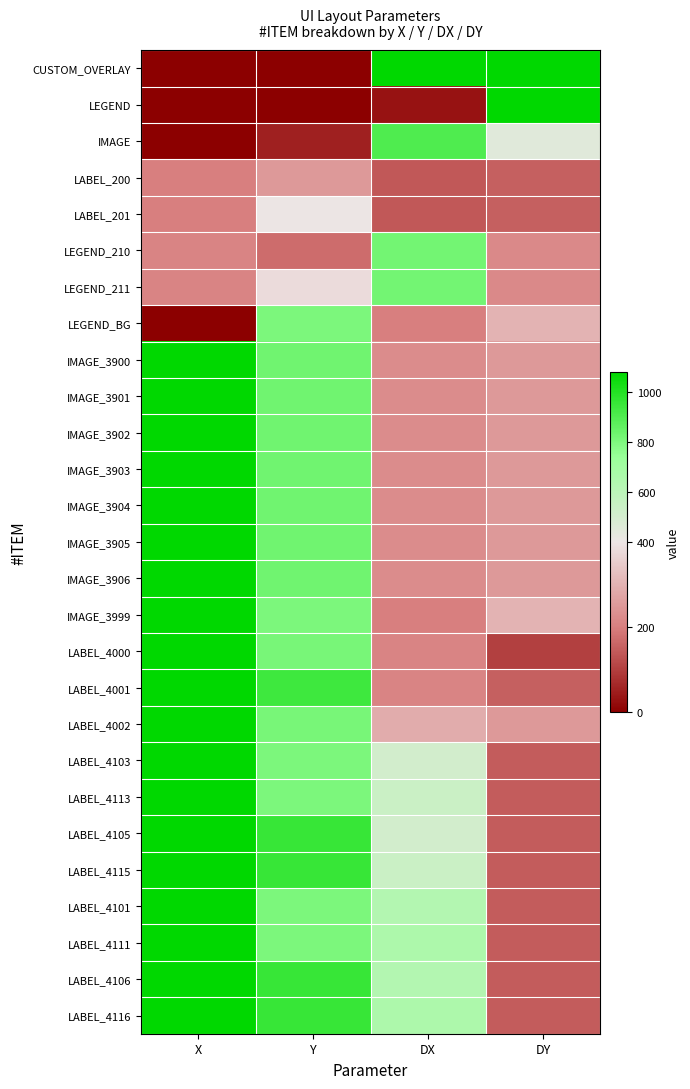

Reading left to right, transcribe all the data shown in this chart.

CUSTOM_OVERLAY: X=0	Y=0	DX=1920	DY=1080
LEGEND: X=0	Y=0	DX=30	DY=1080
IMAGE: X=0	Y=50	DX=900	DY=450
LABEL_200: X=200	Y=250	DX=140	DY=150
LABEL_201: X=201	Y=400	DX=140	DY=150
LEGEND_210: X=210	Y=170	DX=820	DY=220
LEGEND_211: X=211	Y=380	DX=820	DY=220
LEGEND_BG: X=0	Y=800	DX=200	DY=300
IMAGE_3900: X=3900	Y=825	DX=225	DY=250
IMAGE_3901: X=3901	Y=825	DX=225	DY=250
IMAGE_3902: X=3902	Y=825	DX=225	DY=250
IMAGE_3903: X=3903	Y=825	DX=225	DY=250
IMAGE_3904: X=3904	Y=825	DX=225	DY=250
IMAGE_3905: X=3905	Y=825	DX=225	DY=250
IMAGE_3906: X=3906	Y=825	DX=225	DY=250
IMAGE_3999: X=3999	Y=800	DX=200	DY=300
LABEL_4000: X=4000	Y=810	DX=210	DY=100
LABEL_4001: X=4001	Y=940	DX=210	DY=150
LABEL_4002: X=4002	Y=810	DX=290	DY=250
LABEL_4103: X=4103	Y=800	DX=510	DY=145
LABEL_4113: X=4113	Y=800	DX=540	DY=145
LABEL_4105: X=4105	Y=955	DX=510	DY=145
LABEL_4115: X=4115	Y=955	DX=540	DY=145
LABEL_4101: X=4101	Y=800	DX=630	DY=145
LABEL_4111: X=4111	Y=800	DX=660	DY=145
LABEL_4106: X=4106	Y=955	DX=630	DY=145
LABEL_4116: X=4116	Y=955	DX=660	DY=145